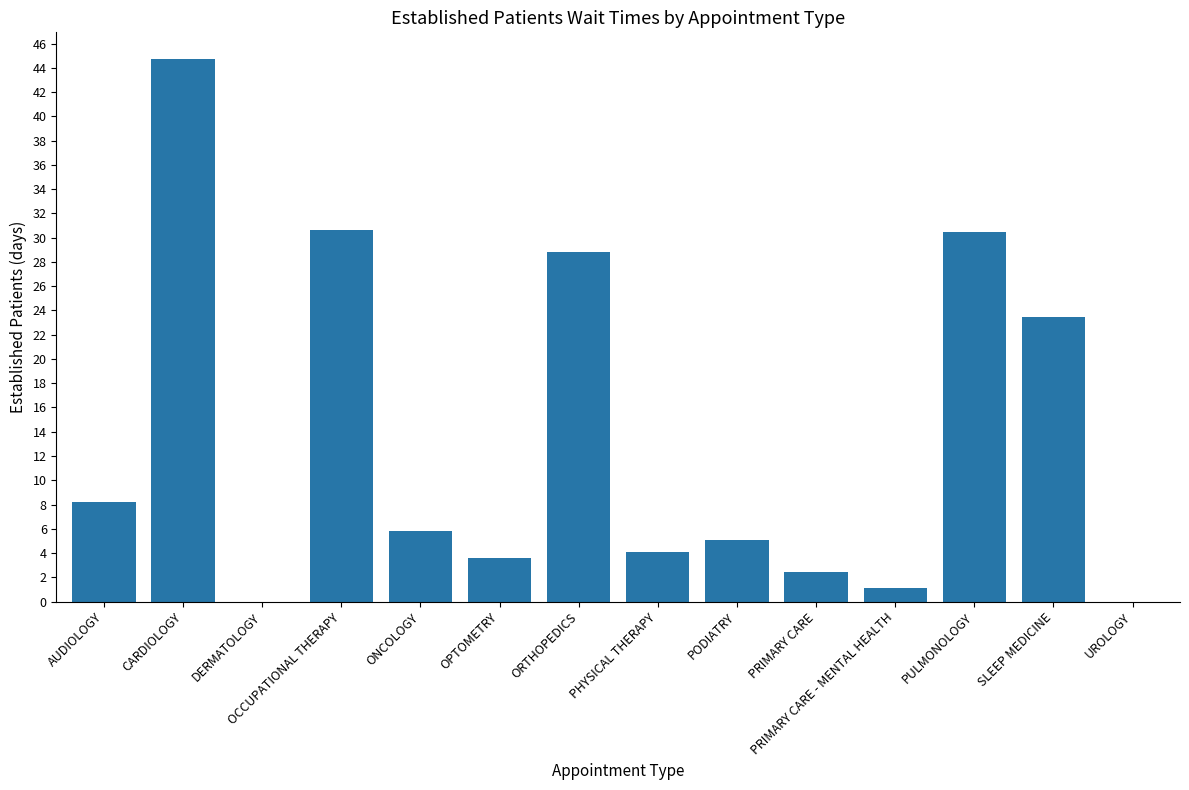

The chart shows a value of 28.8 at ORTHOPEDICS. True or false?

True